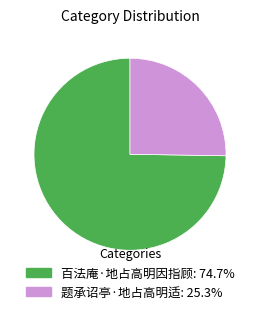

Count the number of slices in the pie.

2